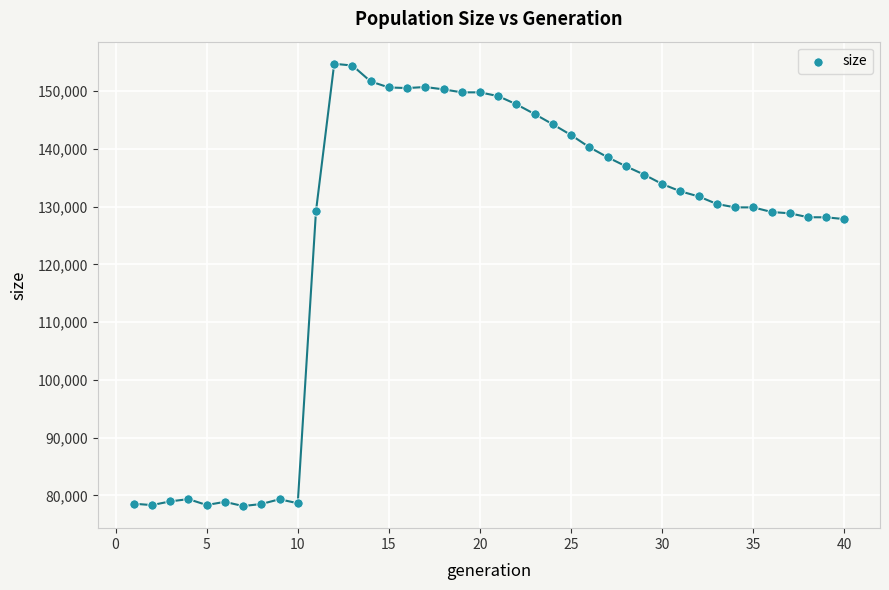

What is the range of X values (max minus min)?

39